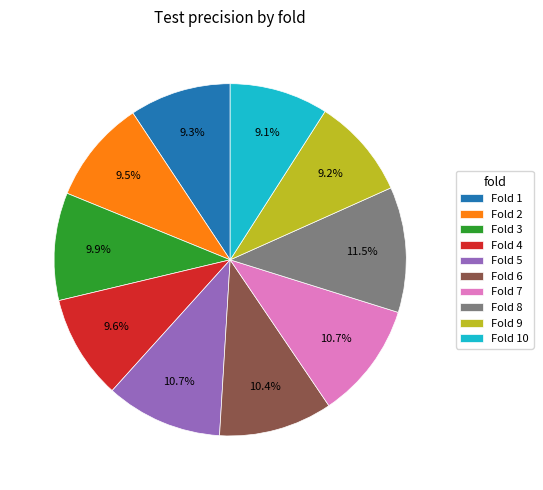

Does Fold 6 account for over 50% of the chart?

No